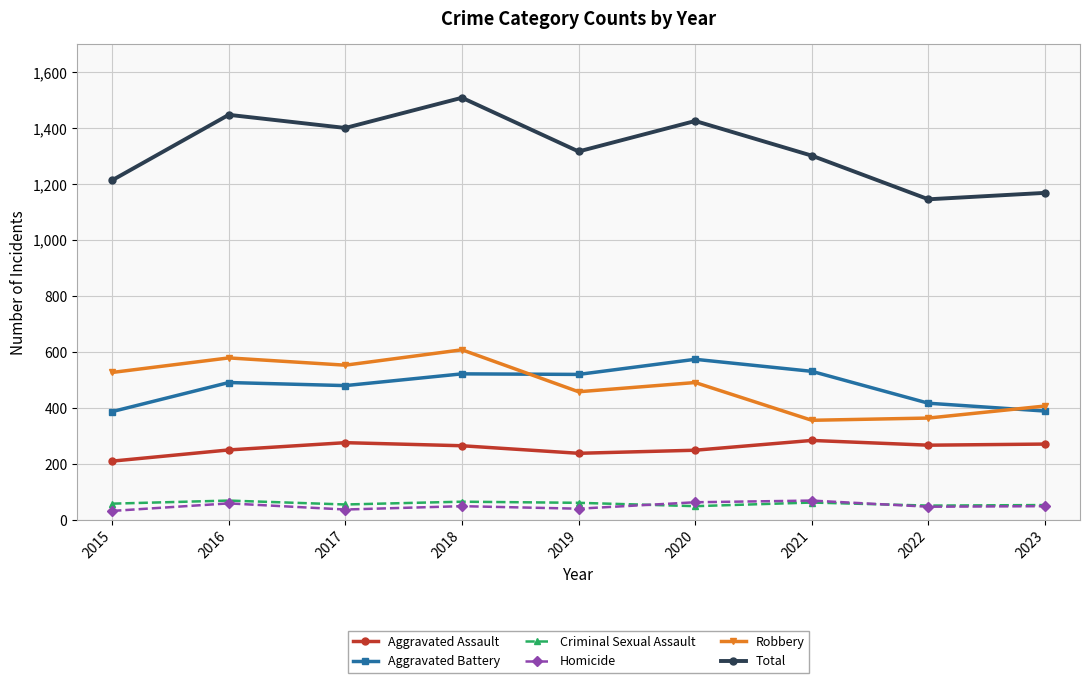

True or false: Robbery and Aggravated Assault cross at least once.

False